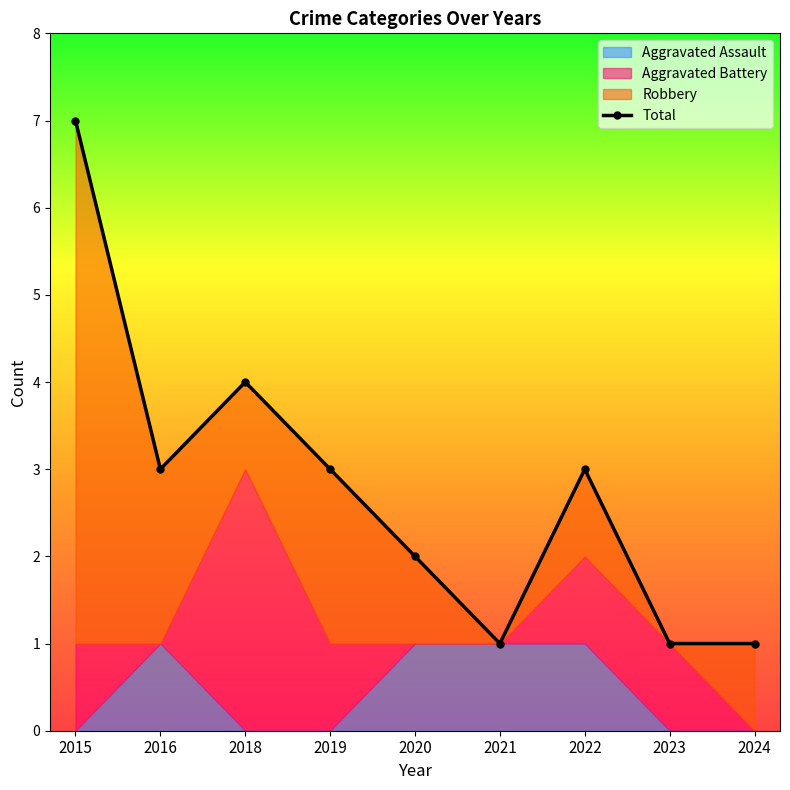

At which category does the chart reach its peak across all series?

2015